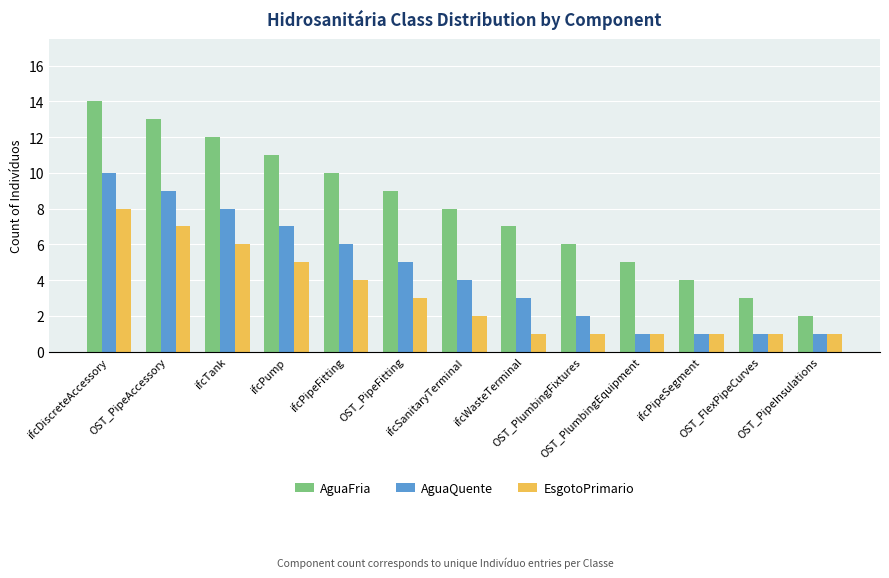

Is the value of AguaFria at ifcTank greater than the value of AguaQuente at ifcPump?

Yes